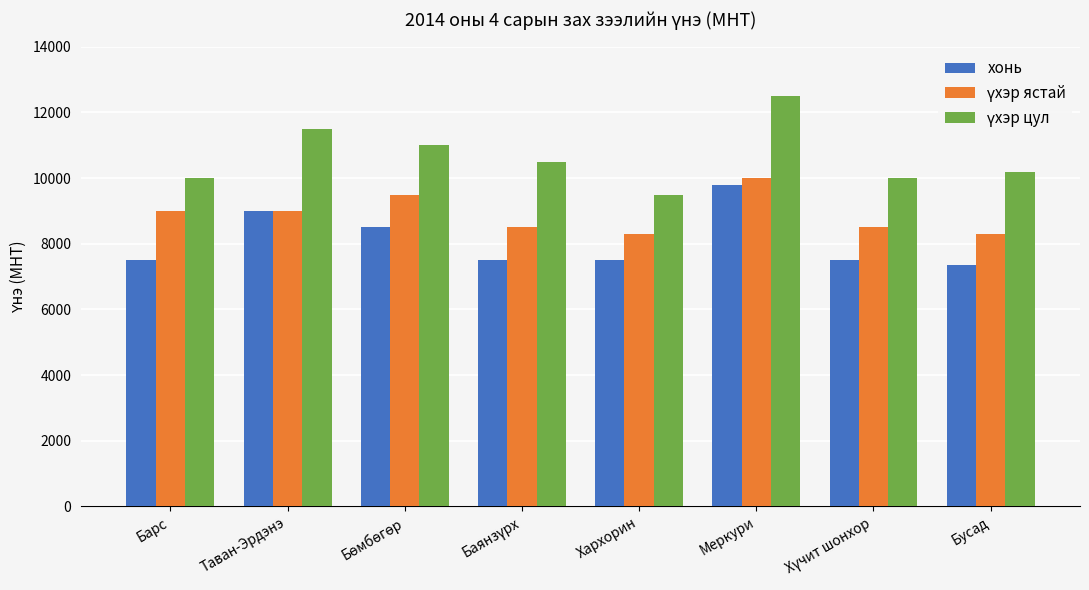

What is the difference between the second highest and second lowest values in the хонь series?

1500